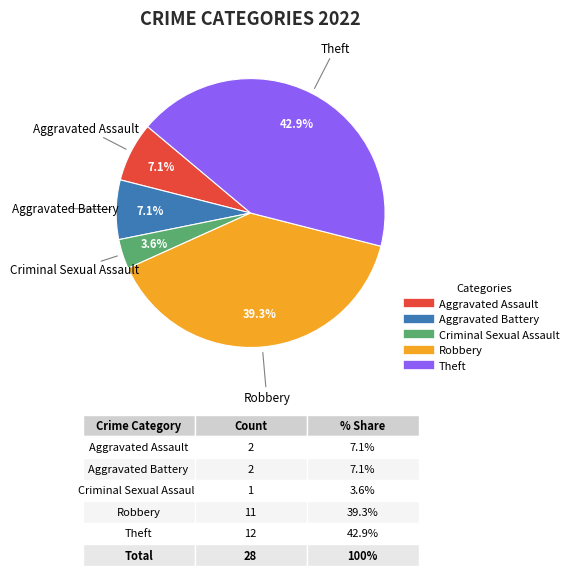

What is the ratio of the value at Aggravated Assault to the value at Theft?

0.2